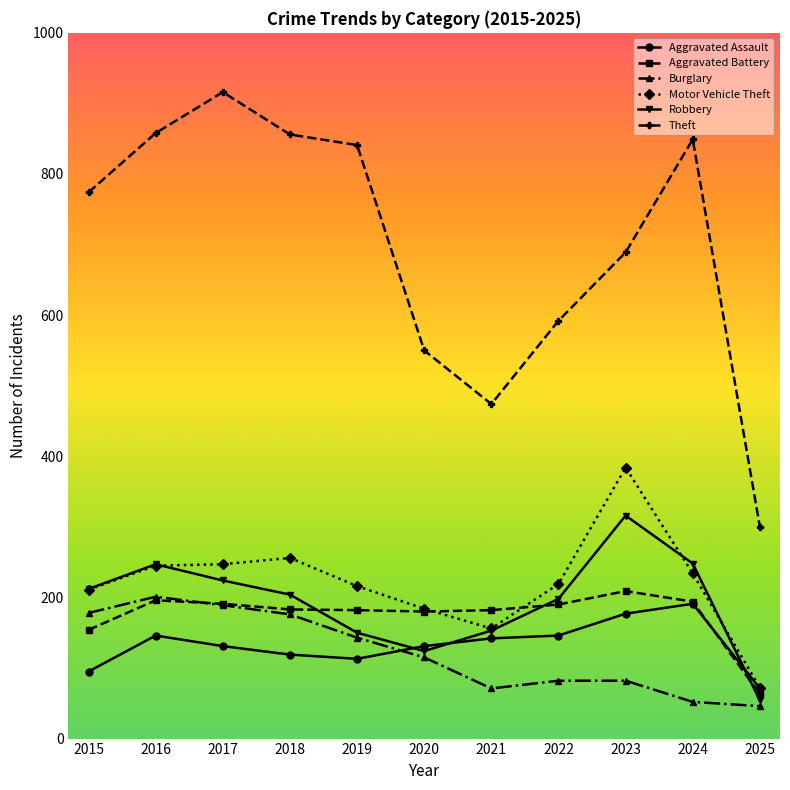

True or false: Aggravated Assault and Theft intersect in this chart.

False